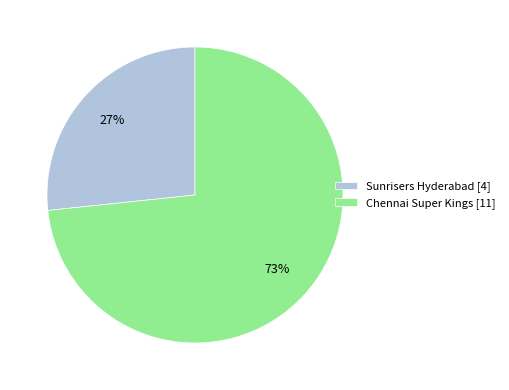

To the nearest percent, what portion does Chennai Super Kings represent?

73%